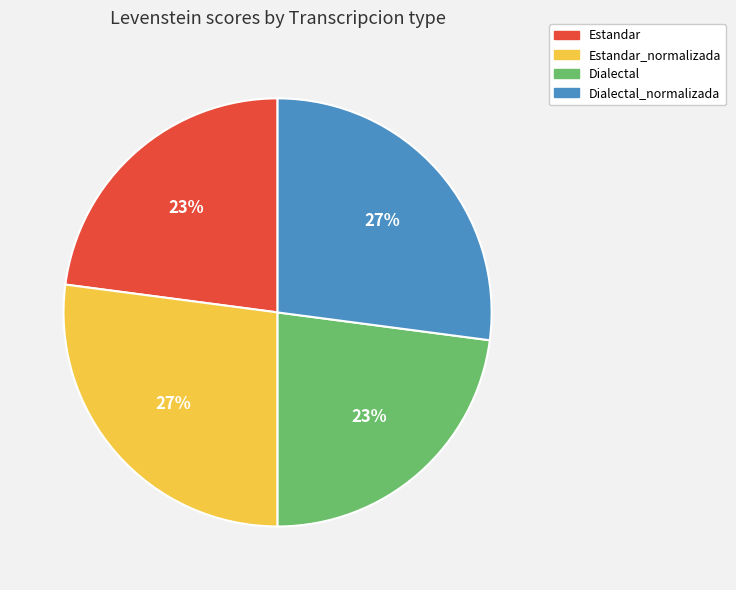

Does any single category account for the majority?

No